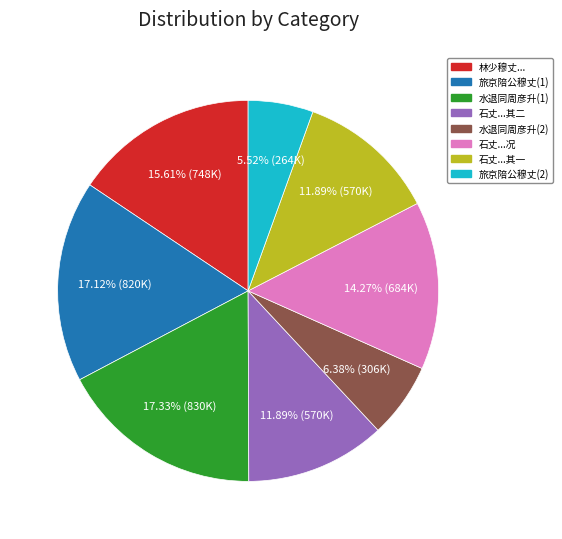

Is there a majority slice in this chart?

No